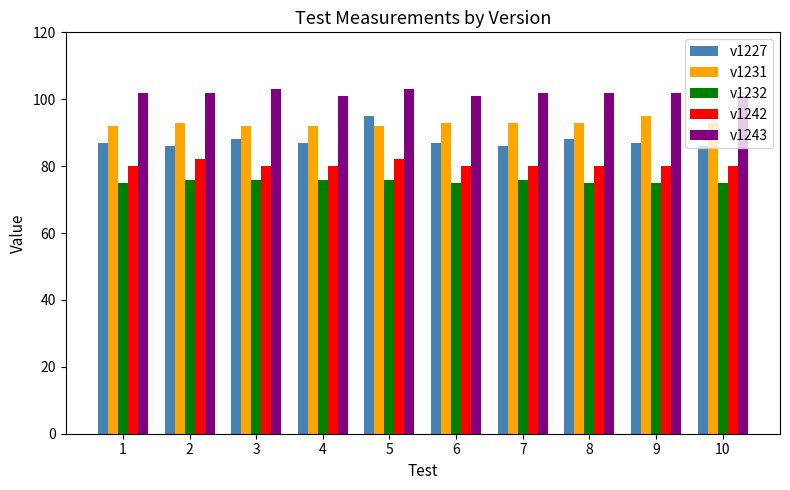

List the series in order of their overall mean, highest first.

v1243, v1231, v1227, v1242, v1232